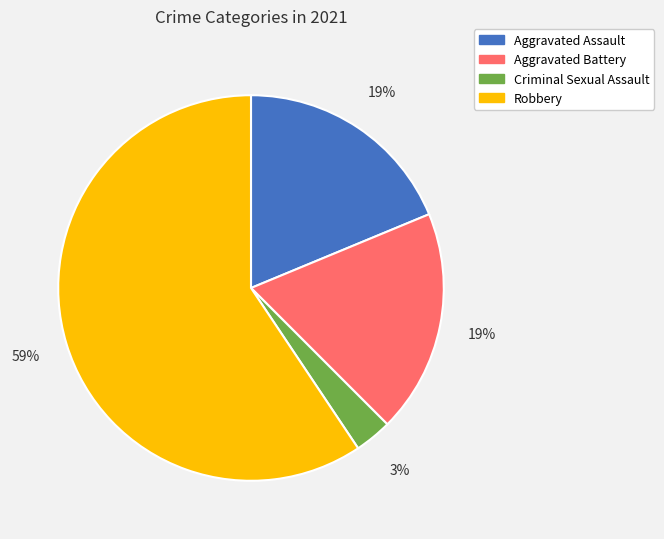

Is it true that Criminal Sexual Assault is 3% of the pie?

True